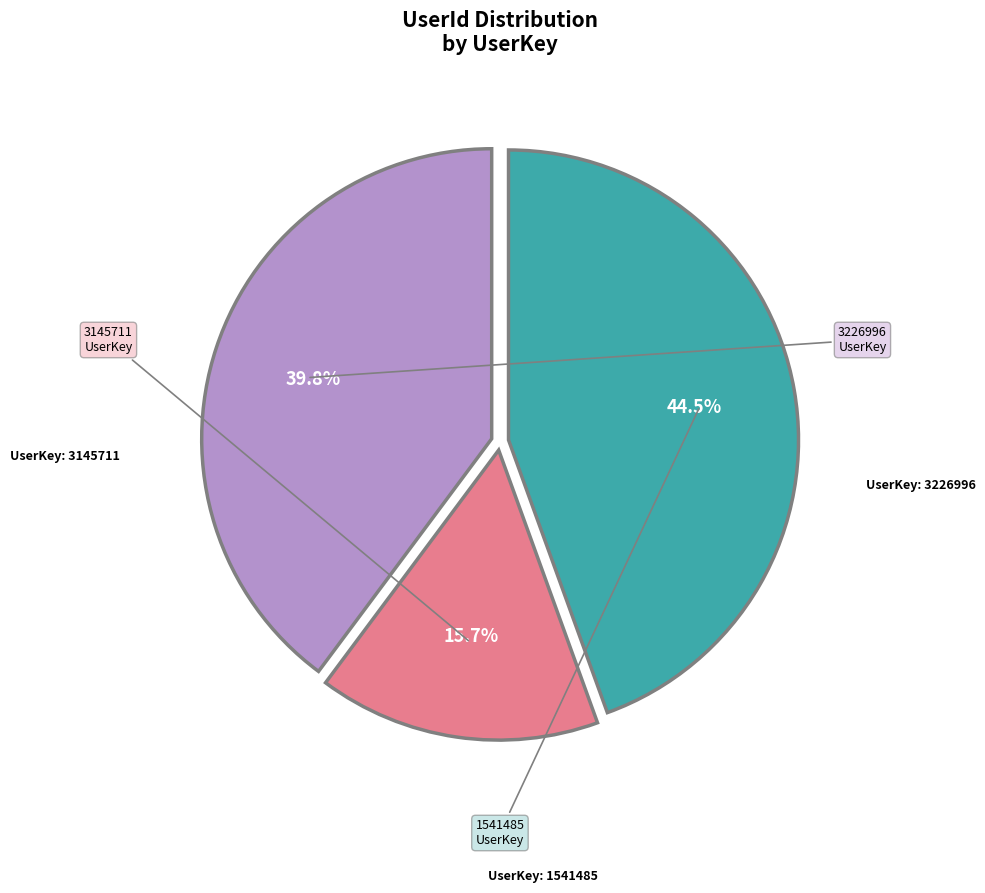

Is there a majority slice in this chart?

No